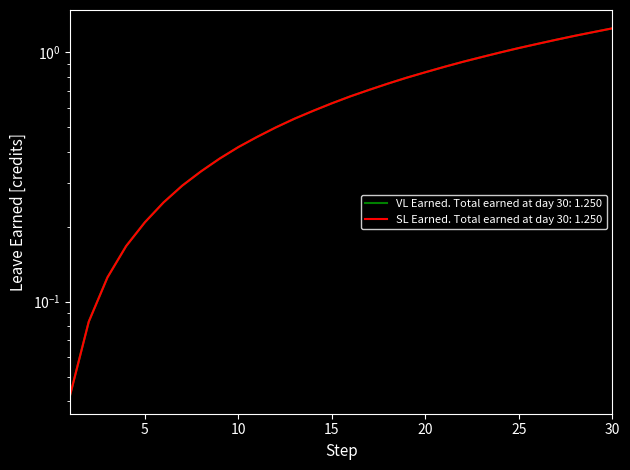

What are all the series names shown in the legend?

VL Earned, SL Earned